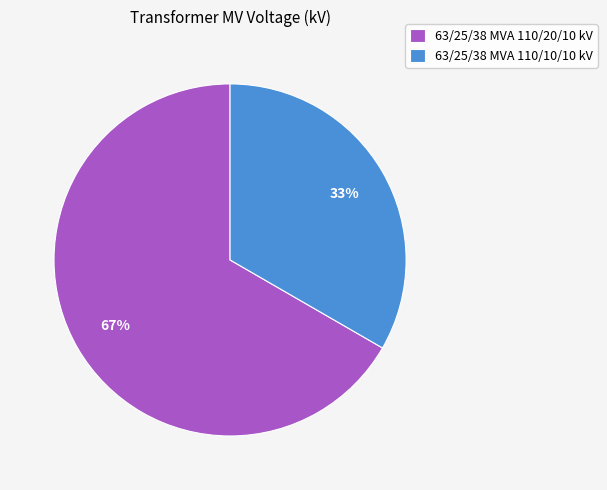

Between 63/25/38 MVA 110/20/10 kV and 63/25/38 MVA 110/10/10 kV, which is larger?

63/25/38 MVA 110/20/10 kV